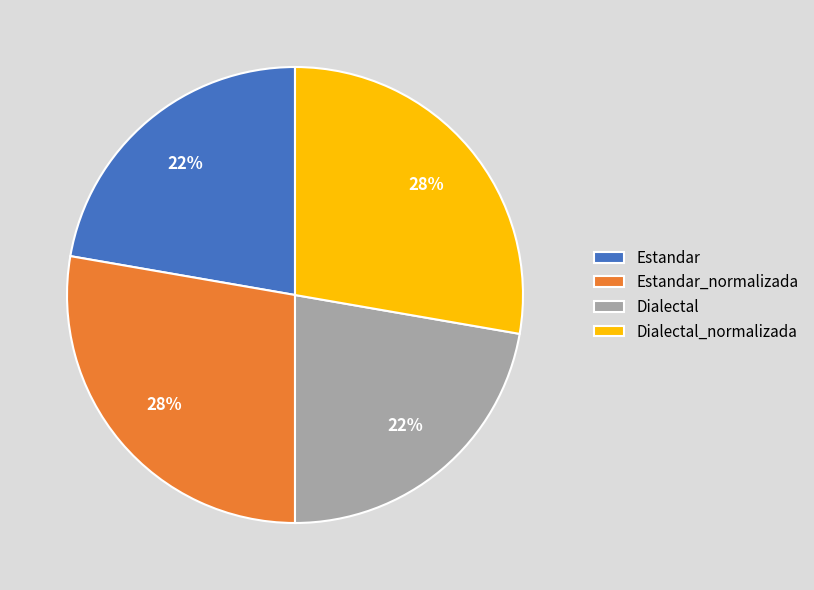

Between Estandar and Estandar_normalizada, which is larger?

Estandar_normalizada